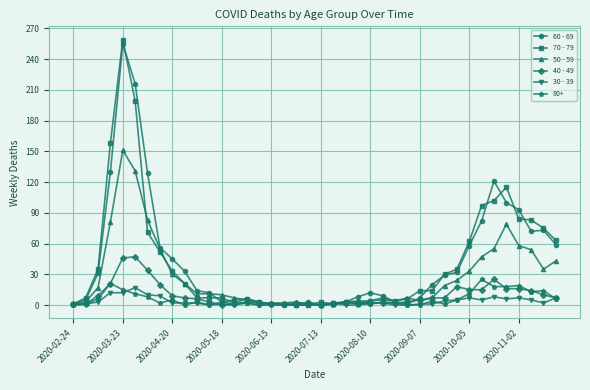

What is the maximum value shown in the chart?

259